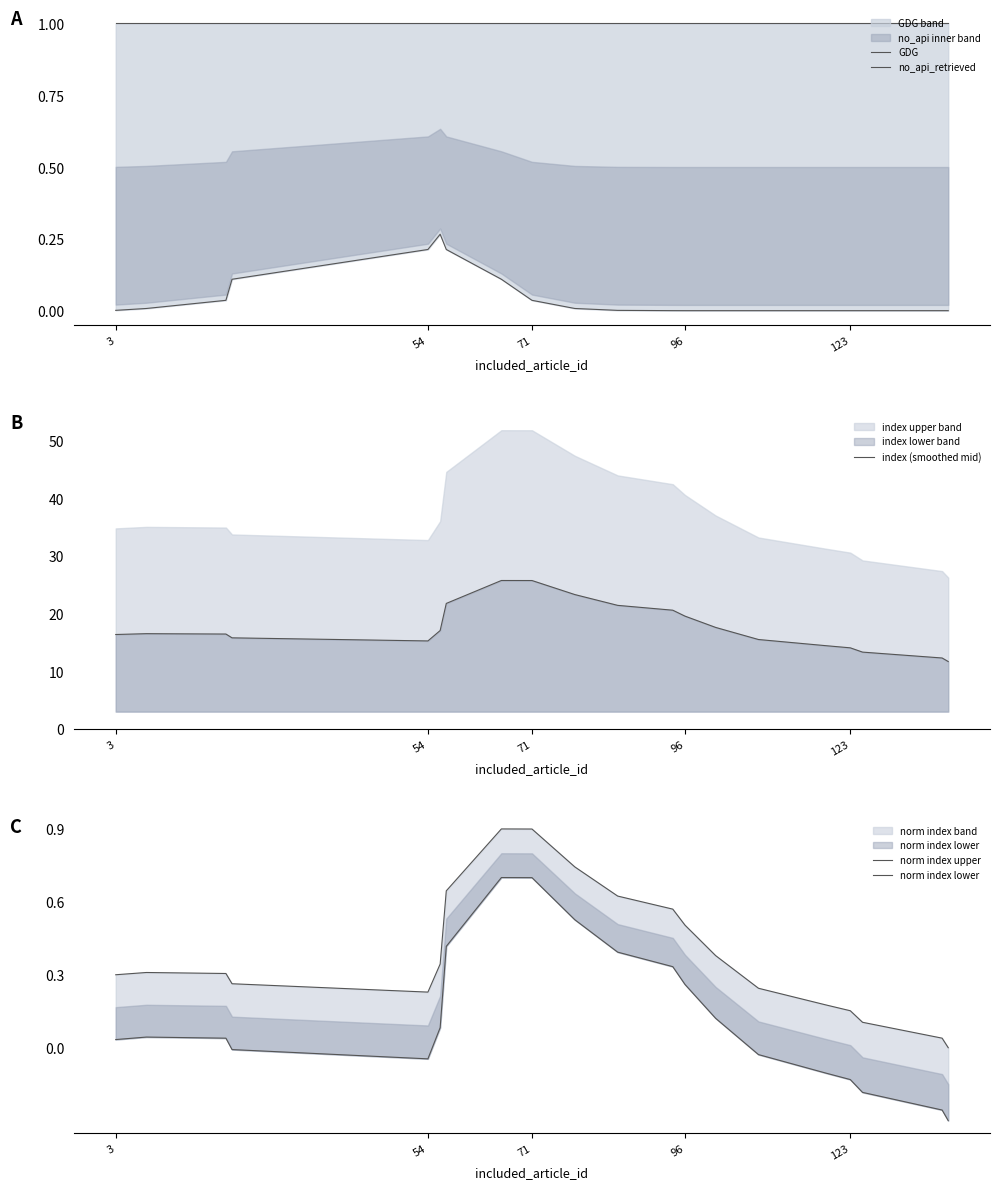

Is it true that index (smoothed mid) equals 15.2 at 54?

True